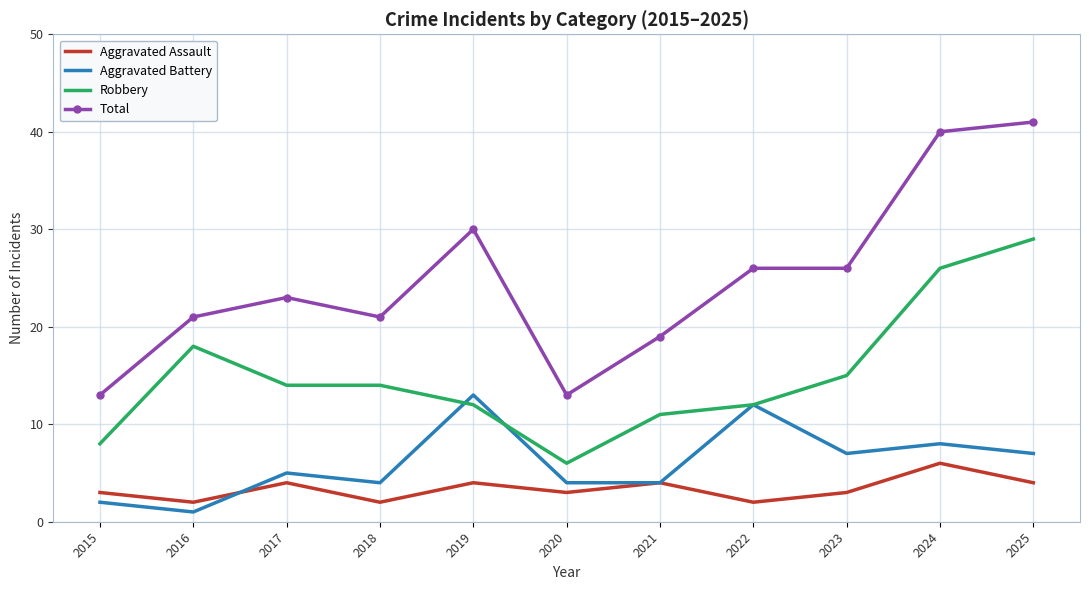

What is the average value of the Aggravated Battery series?

6